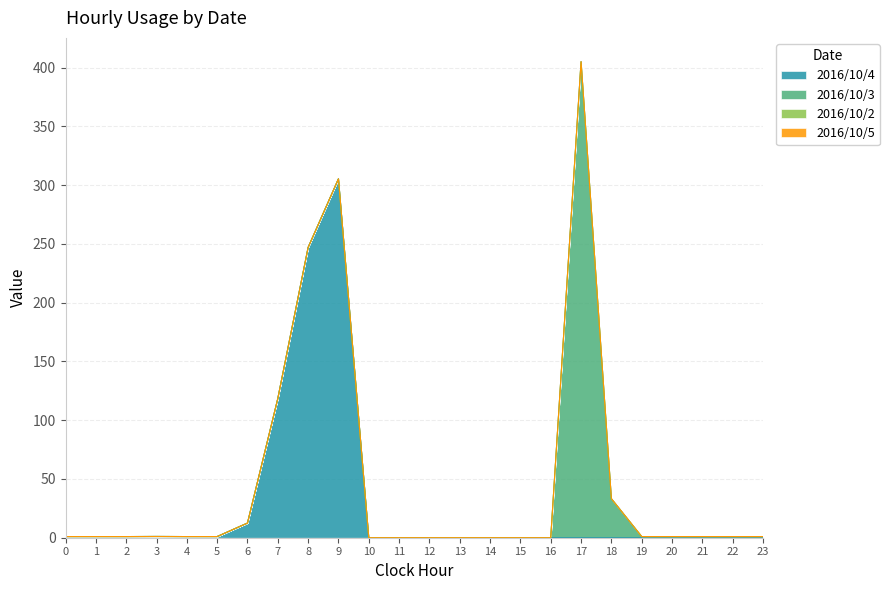

Reading left to right, list all the values displayed in this chart.

2016/10/4: 1.0	1.0	1.0	1.1	1.0	1.0	12.5	118.4	247.0	305.3	0.0	0.0	0.0	0.0	0.0	0.0	0.0	0.0	0.0	0.0	0.0	0.0	0.0	0.0
2016/10/3: 0.0	0.0	0.0	0.0	0.0	0.0	0.0	0.0	0.0	0.0	0.0	0.0	0.0	0.0	0.0	0.0	0.0	405.0	33.2	1.0	1.0	1.0	1.0	1.0
2016/10/2: 0.0	0.0	0.0	0.0	0.0	0.0	0.0	0.0	0.0	0.0	0.0	0.0	0.0	0.0	0.0	0.0	0.0	0.0	0.0	0.0	0.0	0.0	0.0	0.0
2016/10/5: 0.0	0.0	0.0	0.0	0.0	0.0	0.0	0.0	0.0	0.0	0.0	0.0	0.0	0.0	0.0	0.0	0.0	0.0	0.0	0.0	0.0	0.0	0.0	0.0